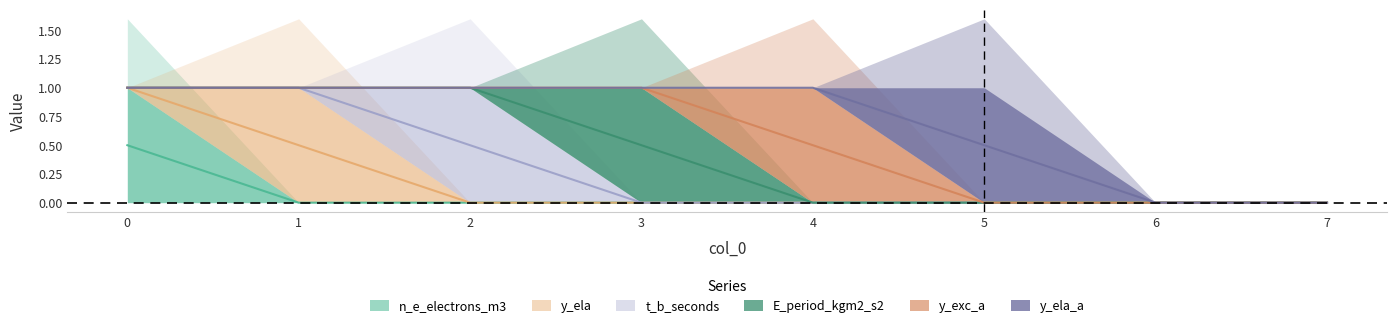

The value of E_period_kgm2_s2 at 1 is 0. True or false?

True